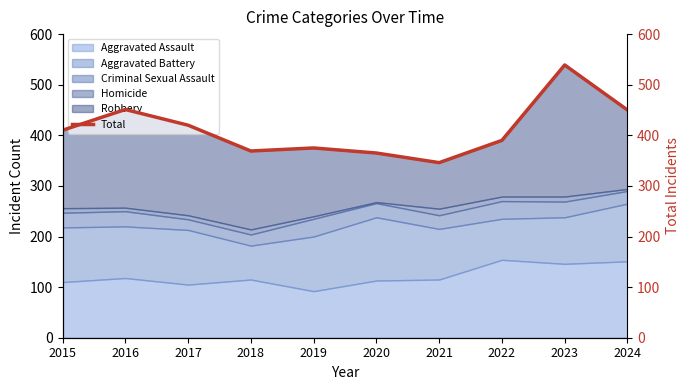

Rank the categories by value from highest to lowest.

2023, 2016, 2024, 2017, 2015, 2022, 2019, 2018, 2020, 2021